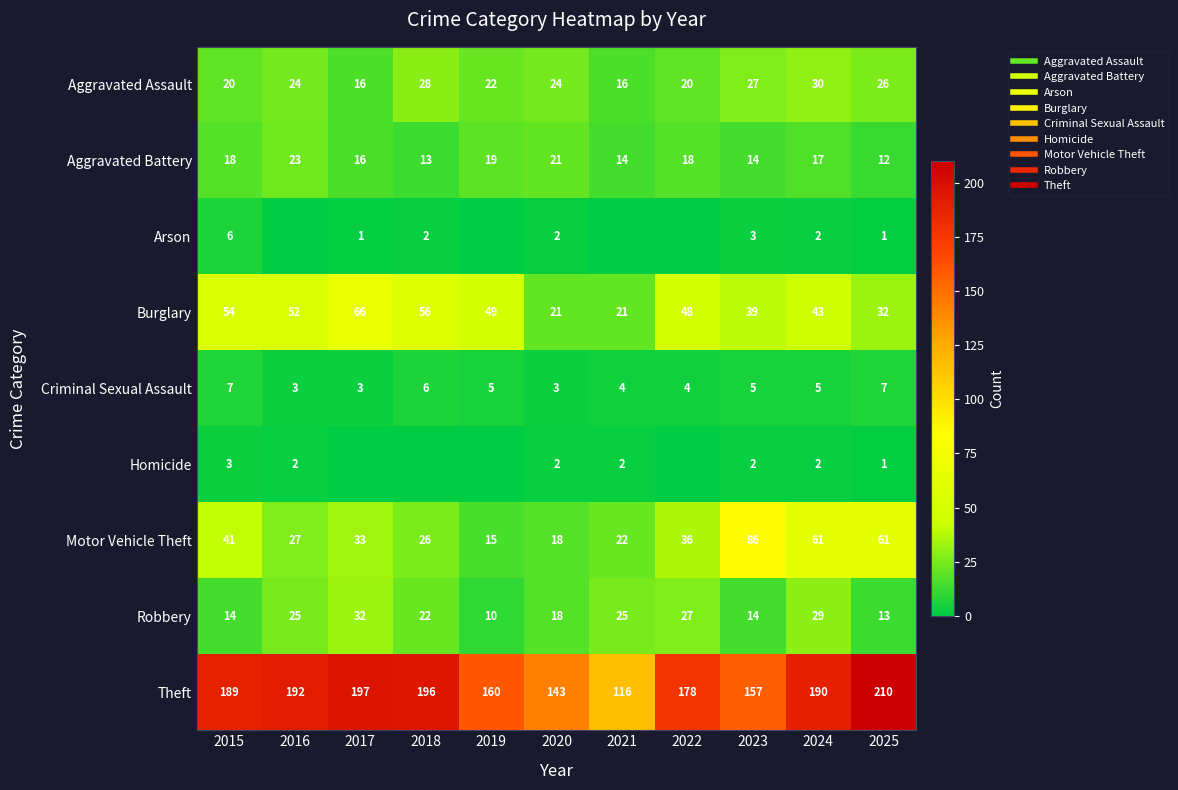

Which label corresponds to the smallest value in the chart?

2016